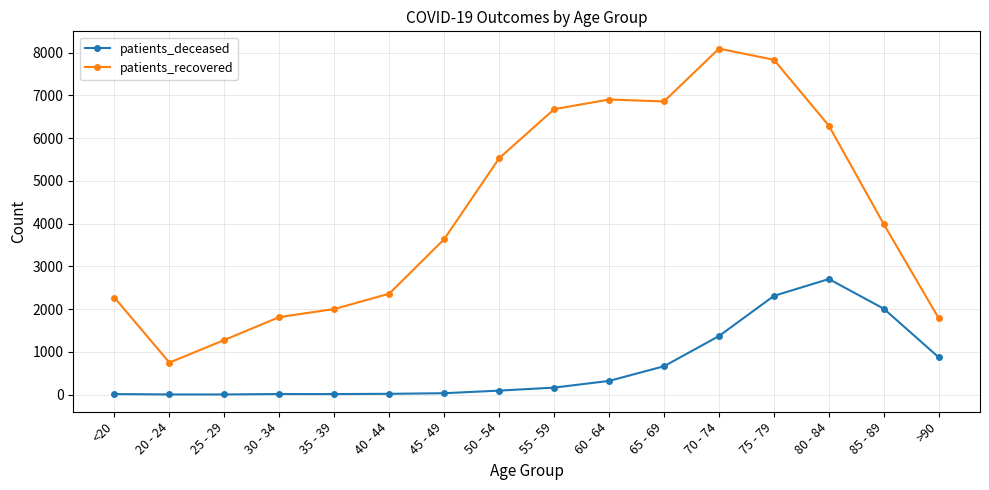

What value does the patients_recovered series have at <20?

2268